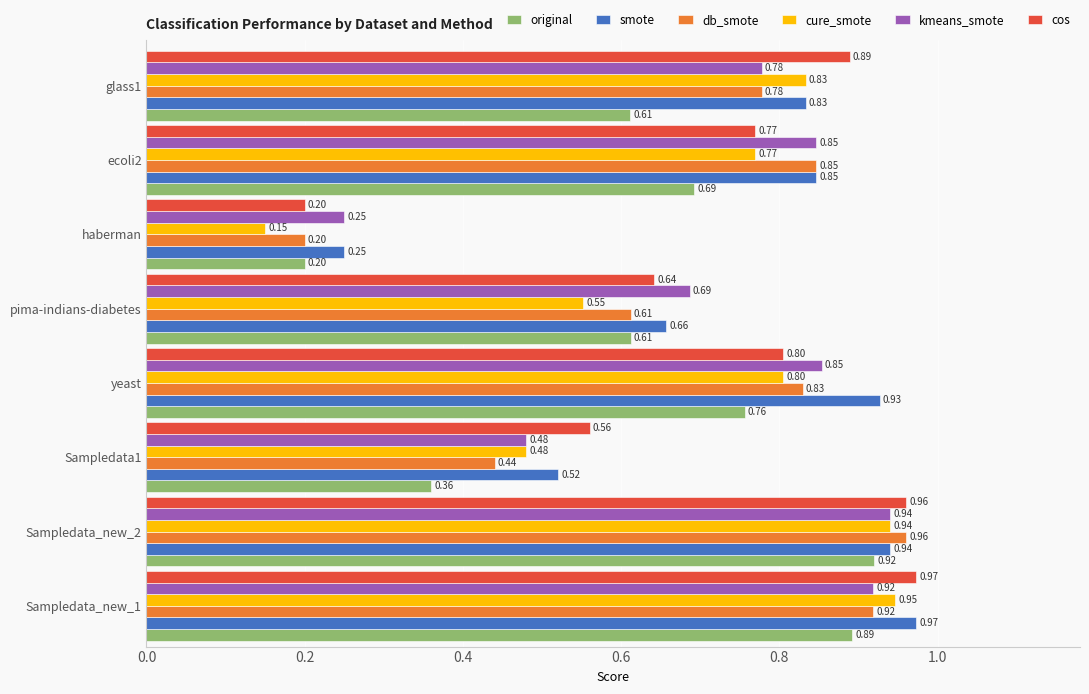

At how many categories does at least one series exceed 0?

8